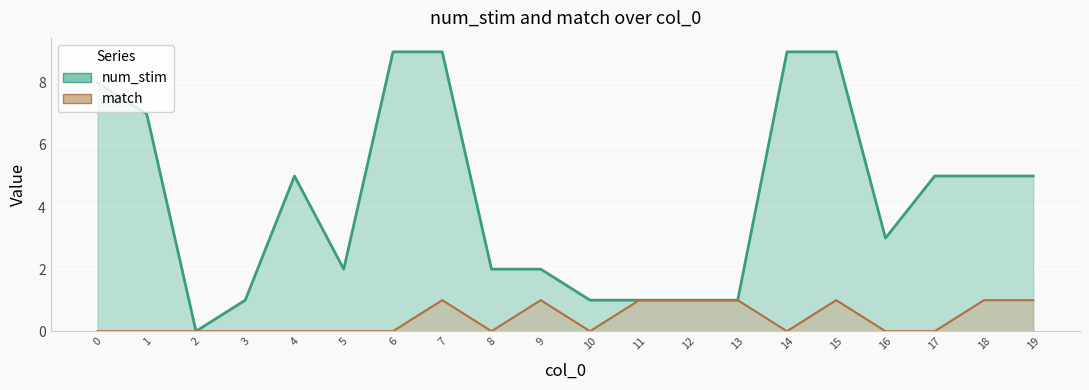

At how many categories does at least one series exceed 0?

19